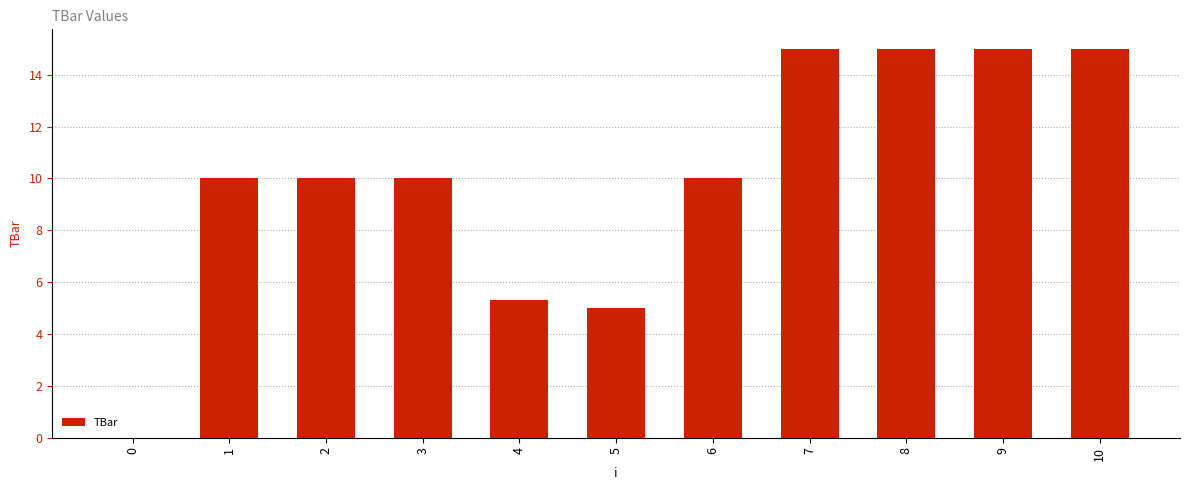

The chart shows a value of 10.3 at 8. True or false?

False